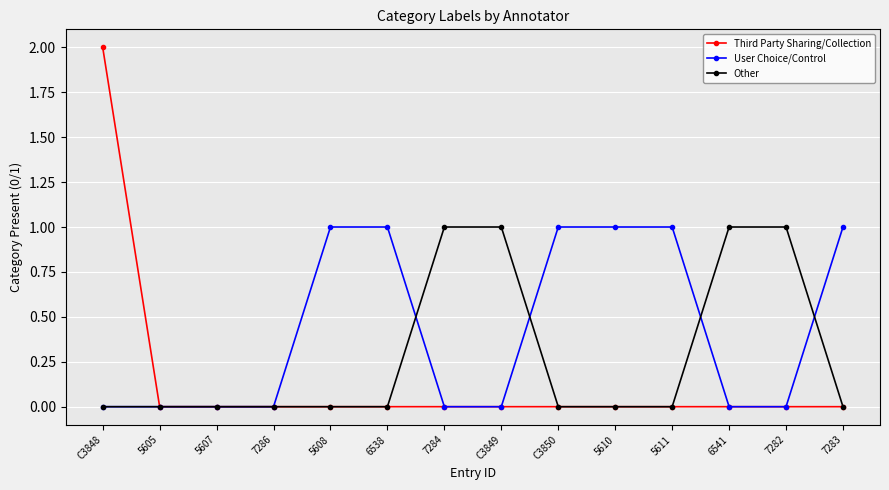

Which series has the widest spread of values?

Third Party Sharing/Collection